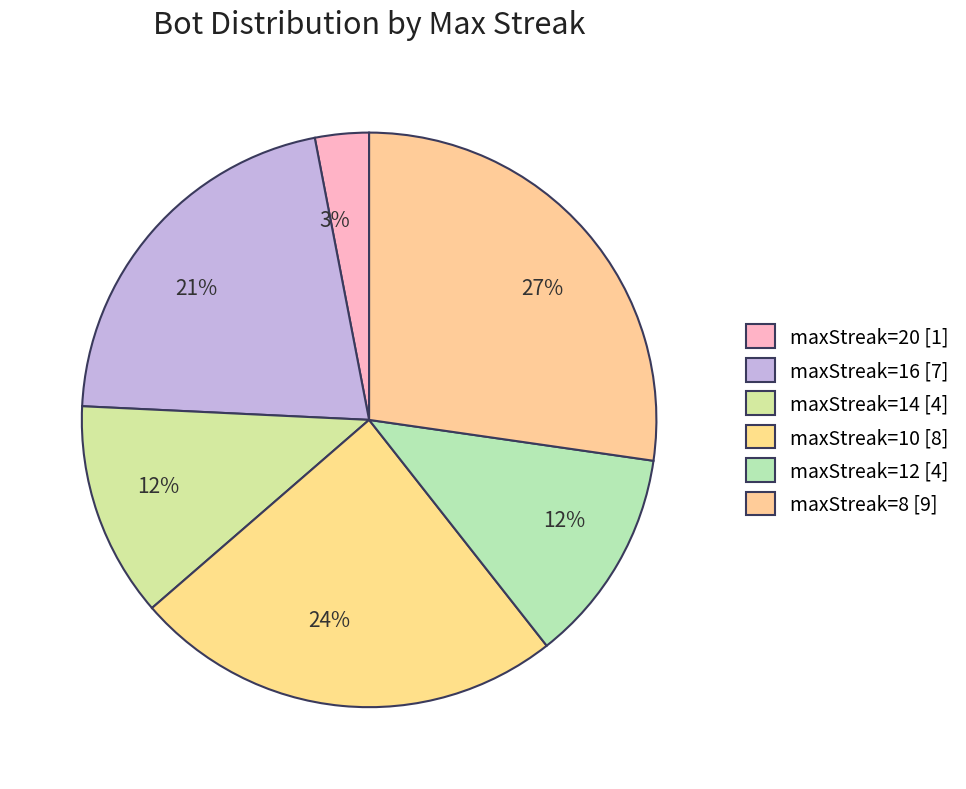

Is there any slice that represents more than half of the pie?

No